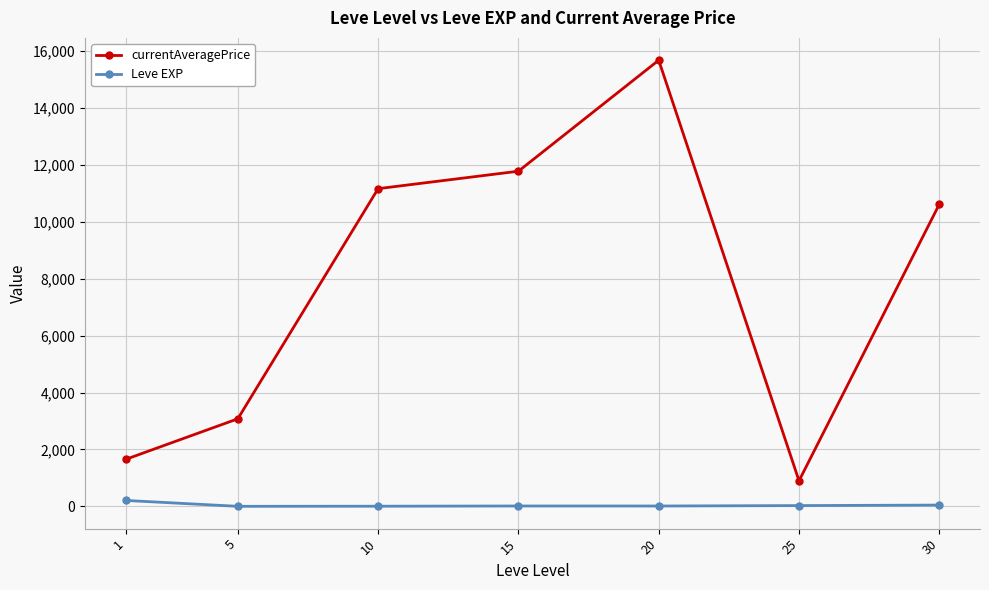

Which series has the largest total across all categories?

currentAveragePrice